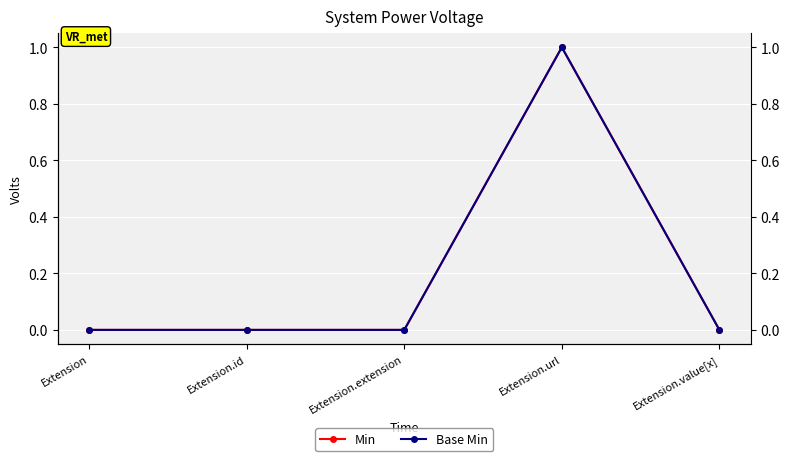

Rank the categories by Min value from highest to lowest.

Extension.url, Extension, Extension.id, Extension.extension, Extension.value[x]